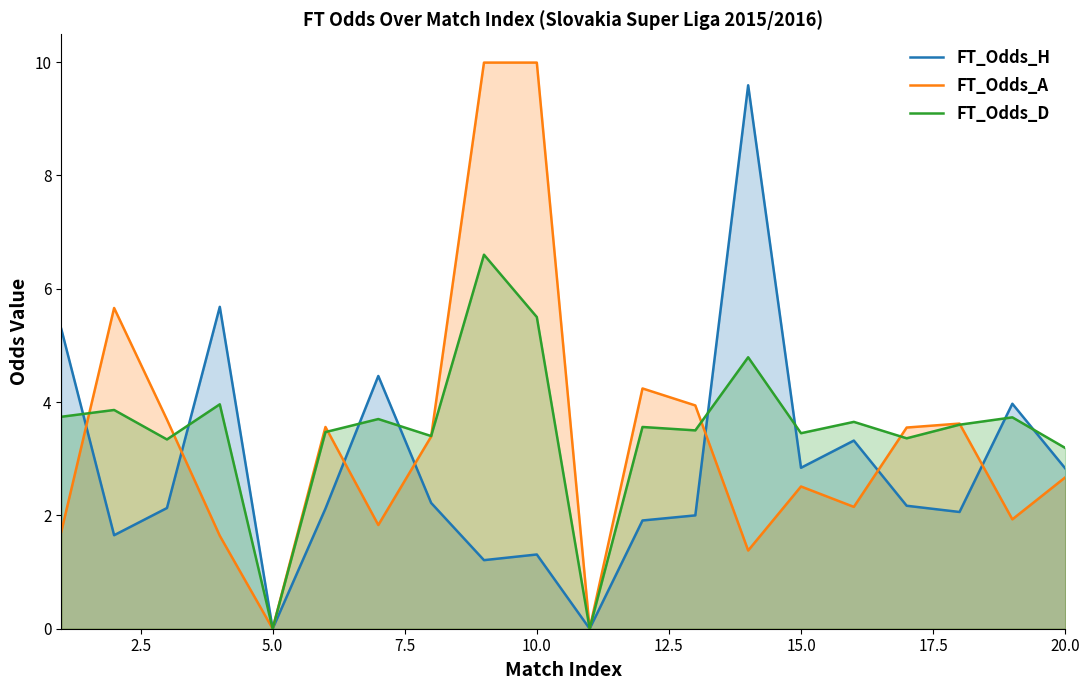

How many values in the FT_Odds_H series exceed 2?

13